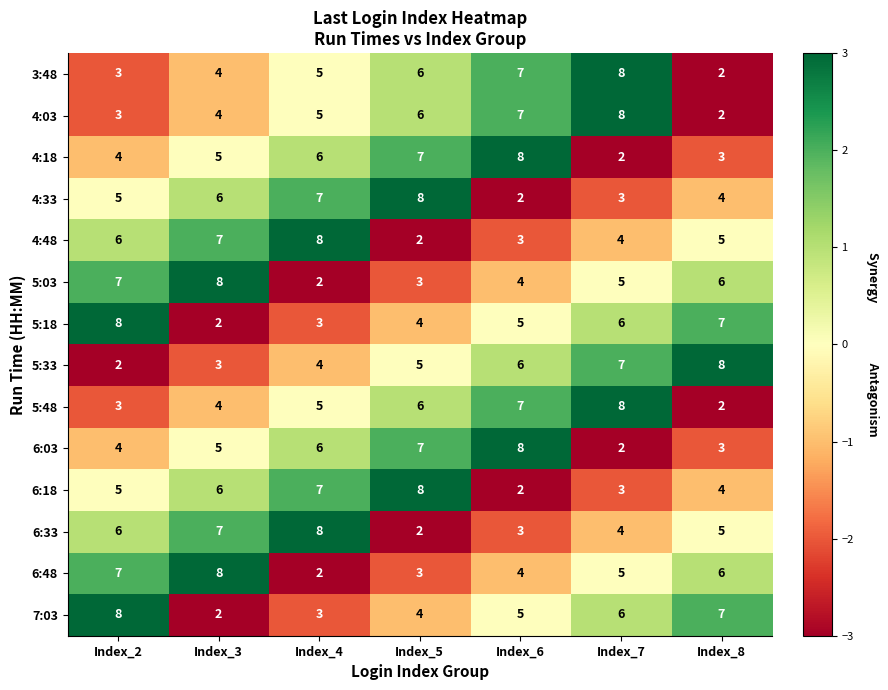

The 4:18 series shows 7 at Index_2. True or false?

False